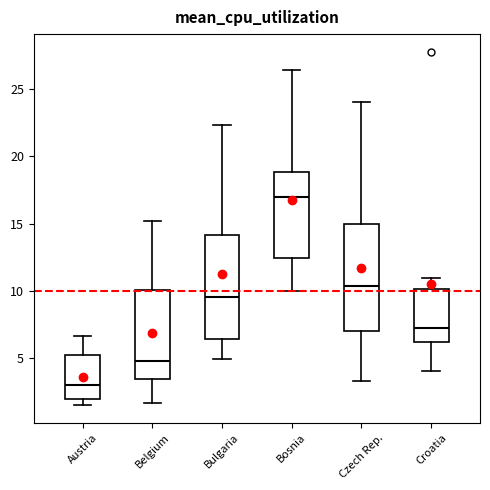

Where is the upper edge of the box for Czech Rep. on the y-axis? The values are not printed on the chart, so give them approximately, as read against the axis.

15.0